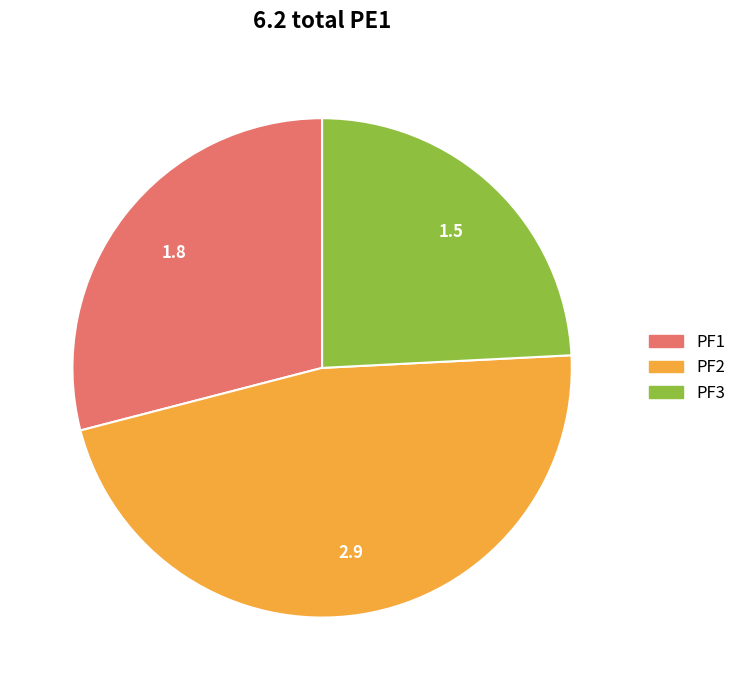

What is the smallest slice in the pie chart?

PF3